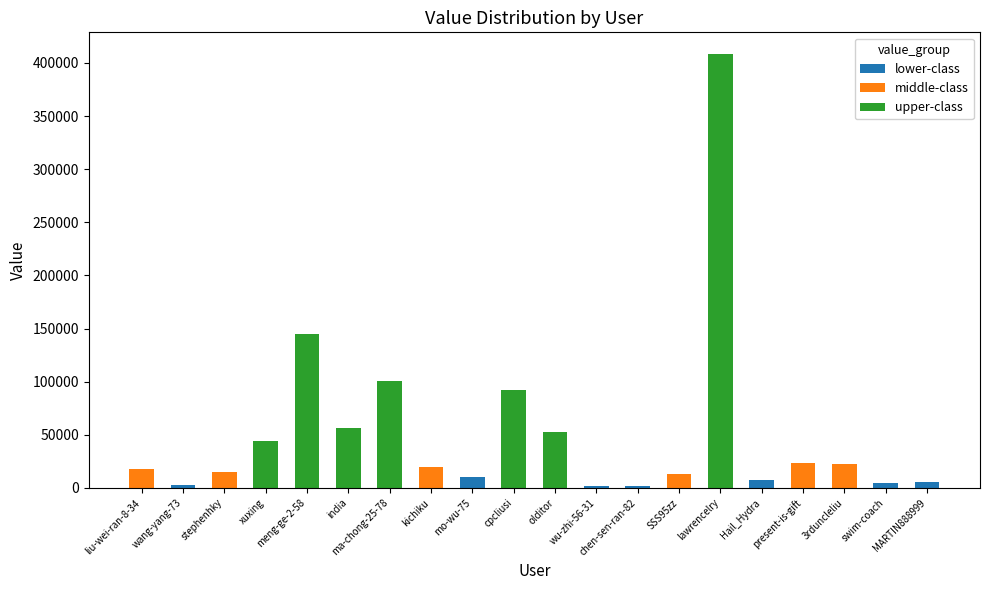

What is the maximum value for lower-class?

10698